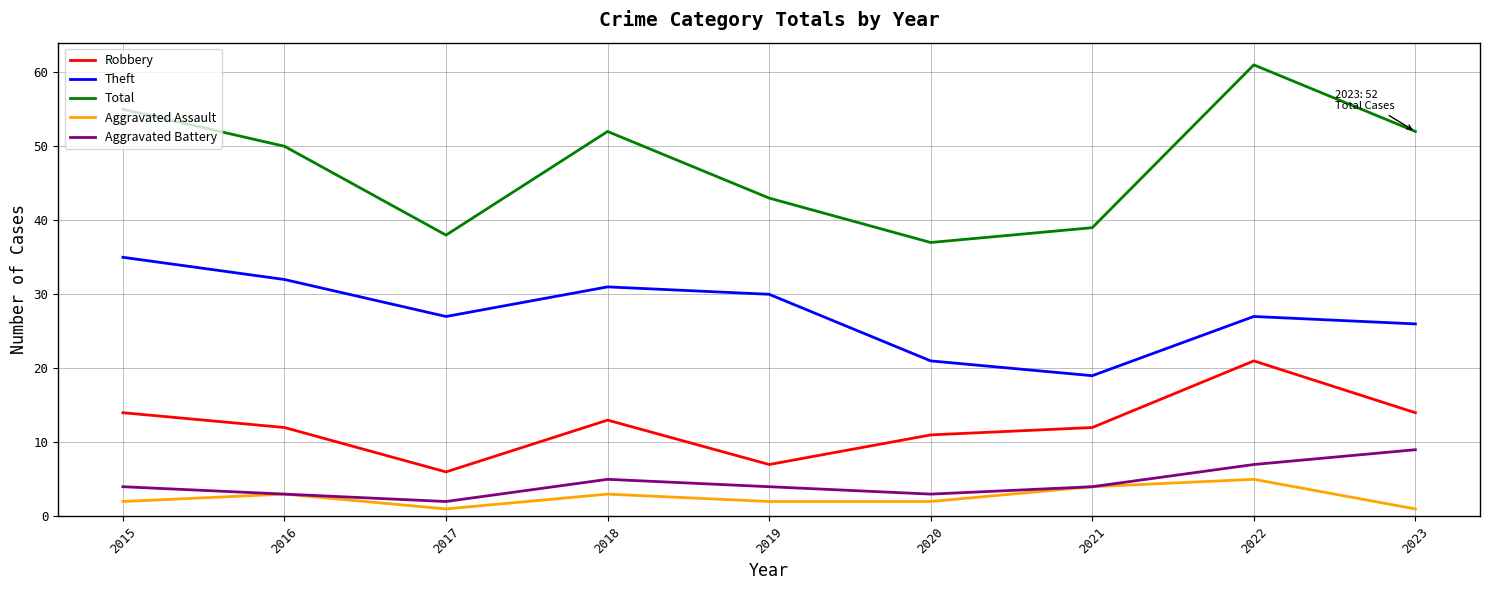

What is the sum of all Total values?

427